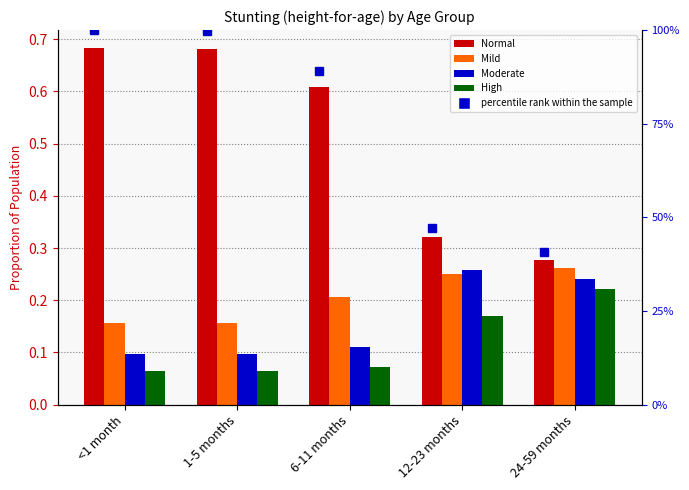

List the labels in order of Moderate value, smallest first.

<1 month, 1-5 months, 6-11 months, 24-59 months, 12-23 months